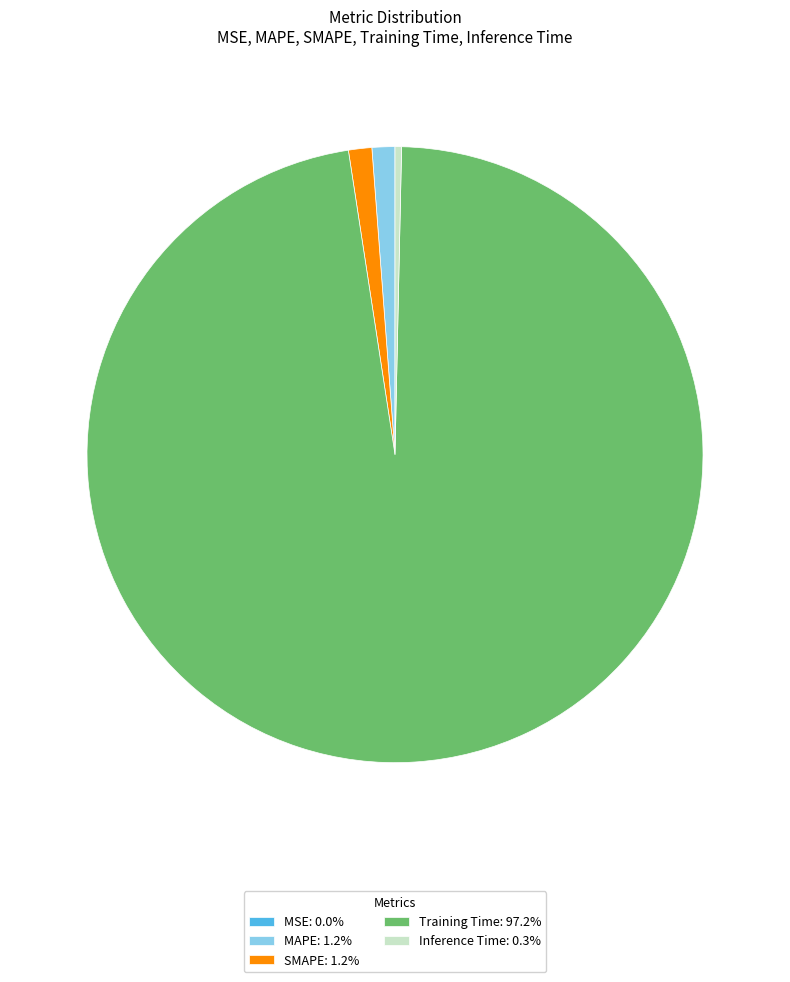

Is Inference Time: 0.3% the majority of the pie?

No